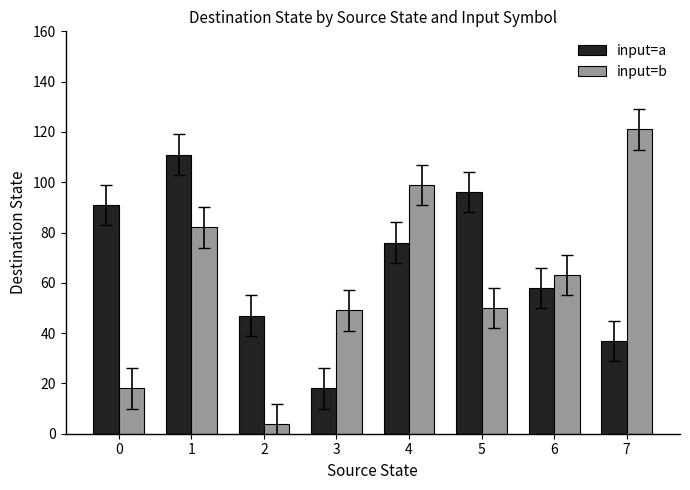

How many bars are there in each group?

2